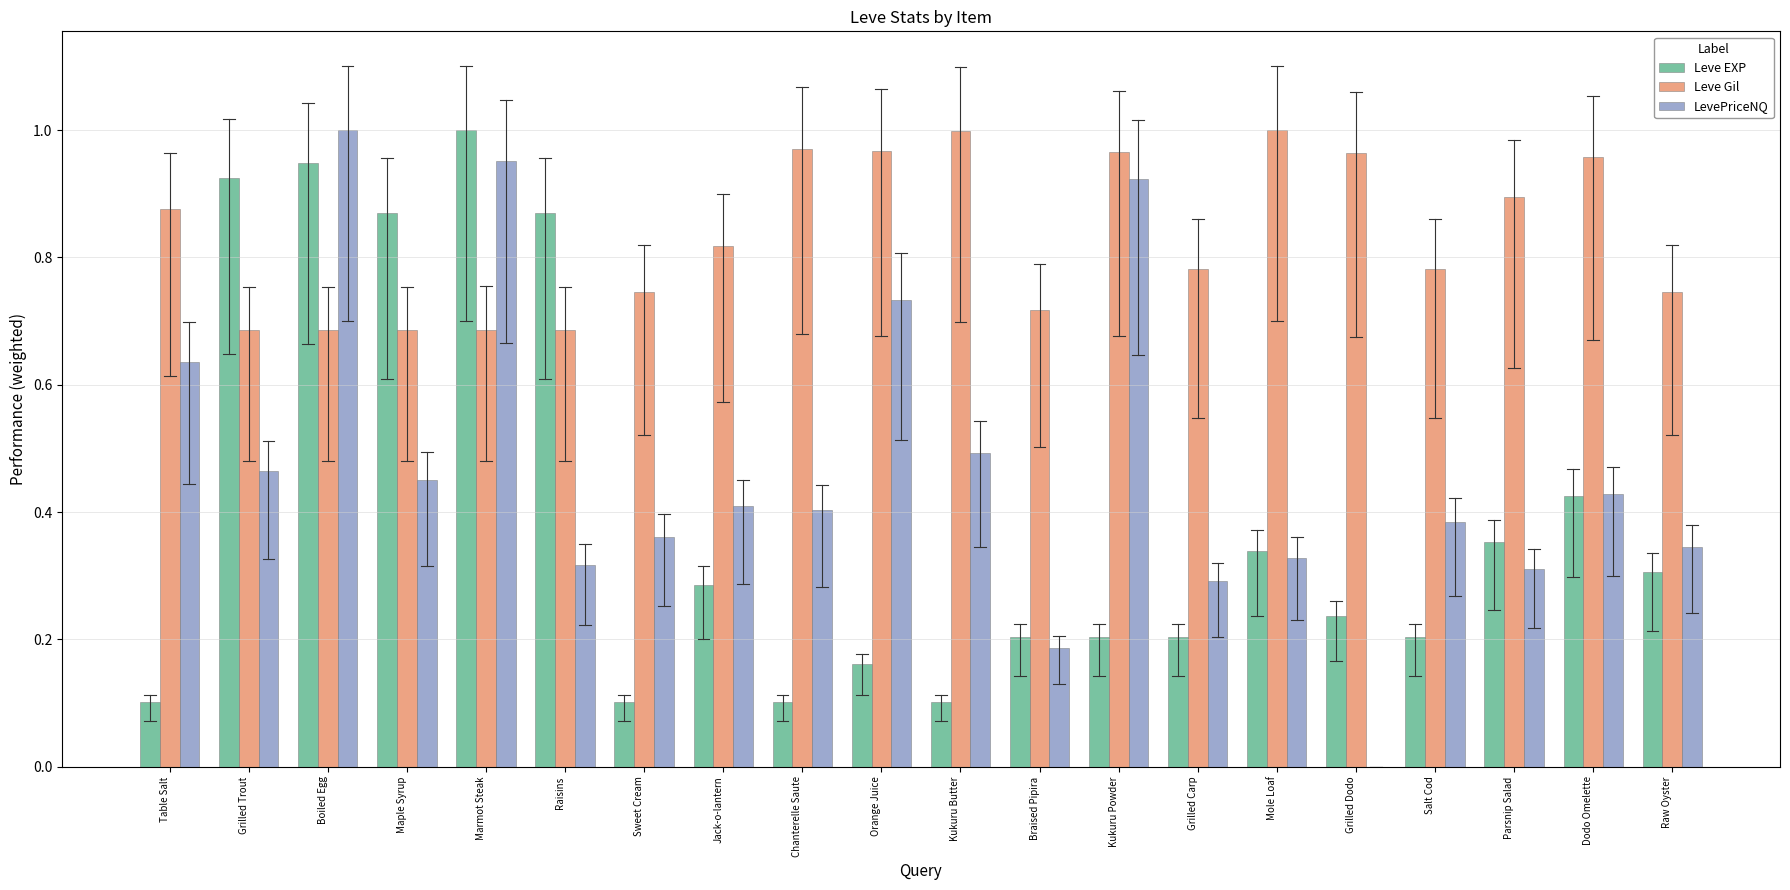

What is the total value across all series at Dodo Omelette?

1.8